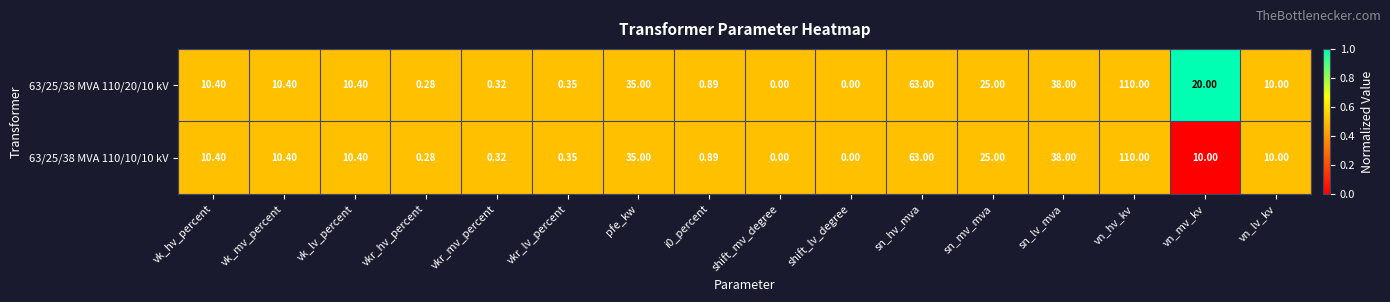

At which label does 63/25/38 MVA 110/10/10 kV reach its peak?

vn_hv_kv